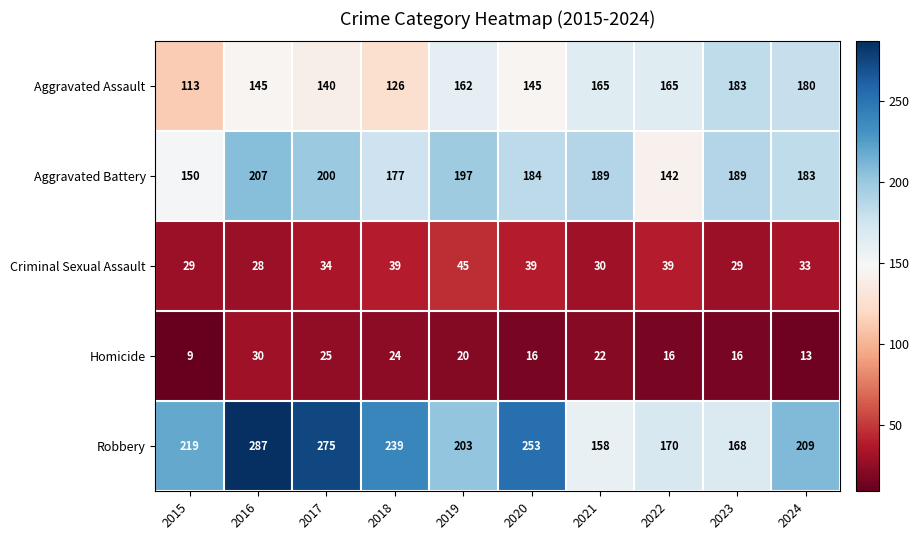

Where is Homicide nearest to the value 19?

2019